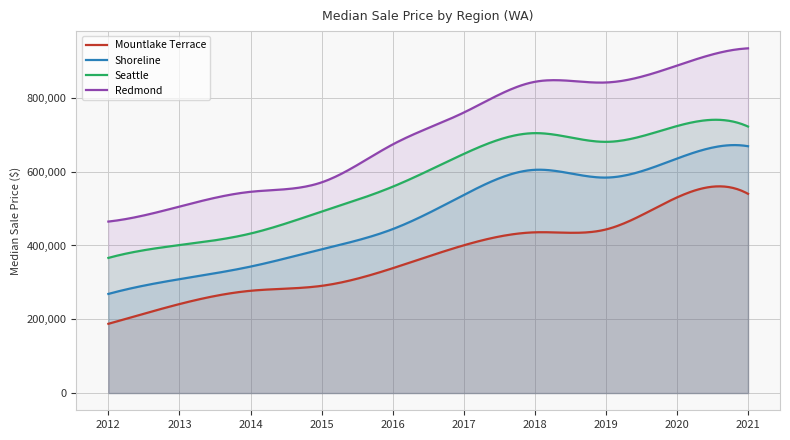

What is the smallest value displayed?

187720.0